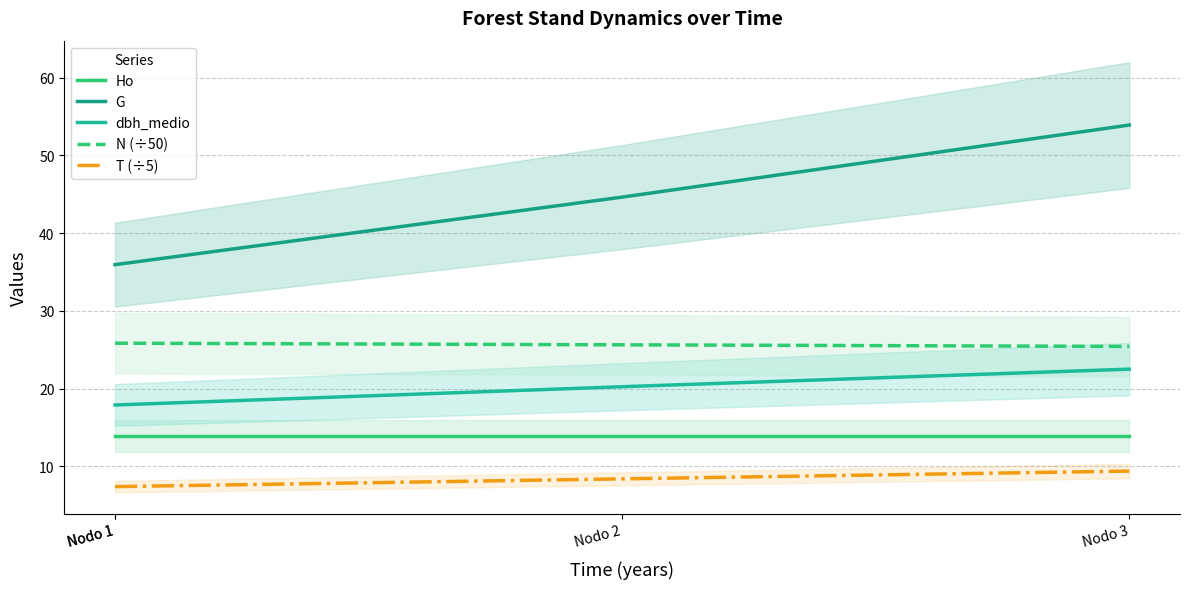

At which label is G closest to 44?

Nodo 2